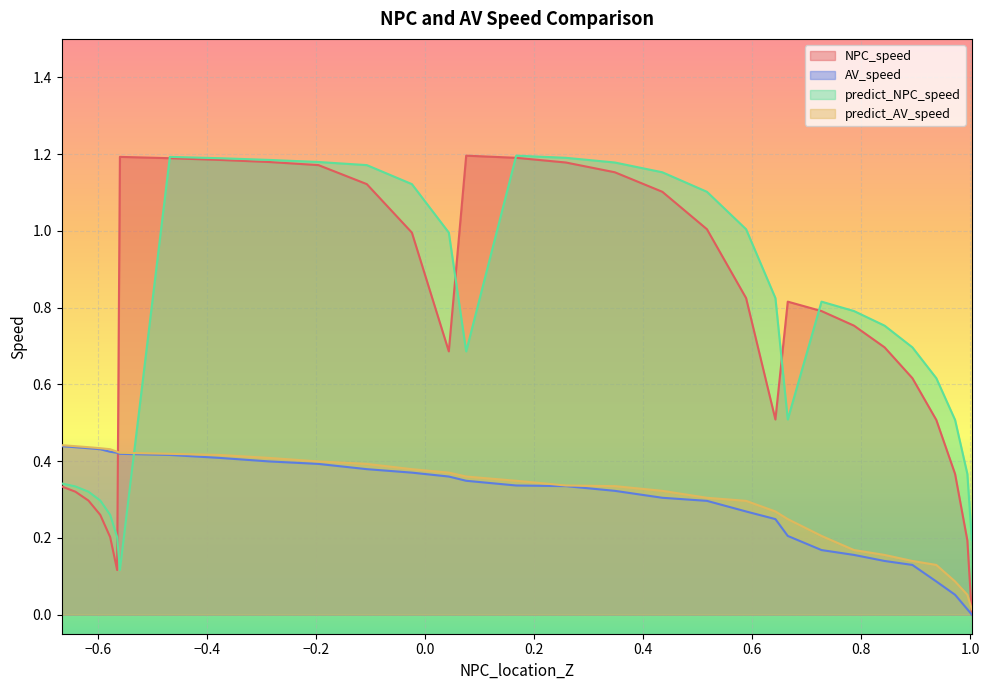

At how many categories does at least one series exceed 0?

31